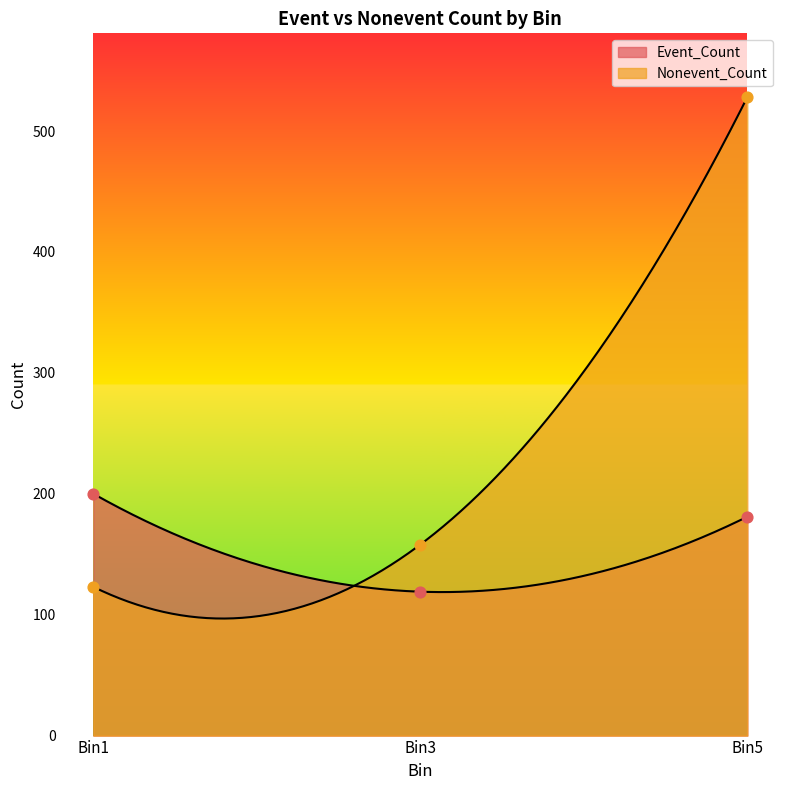

Which series has the widest spread of Y values?

Nonevent_Count